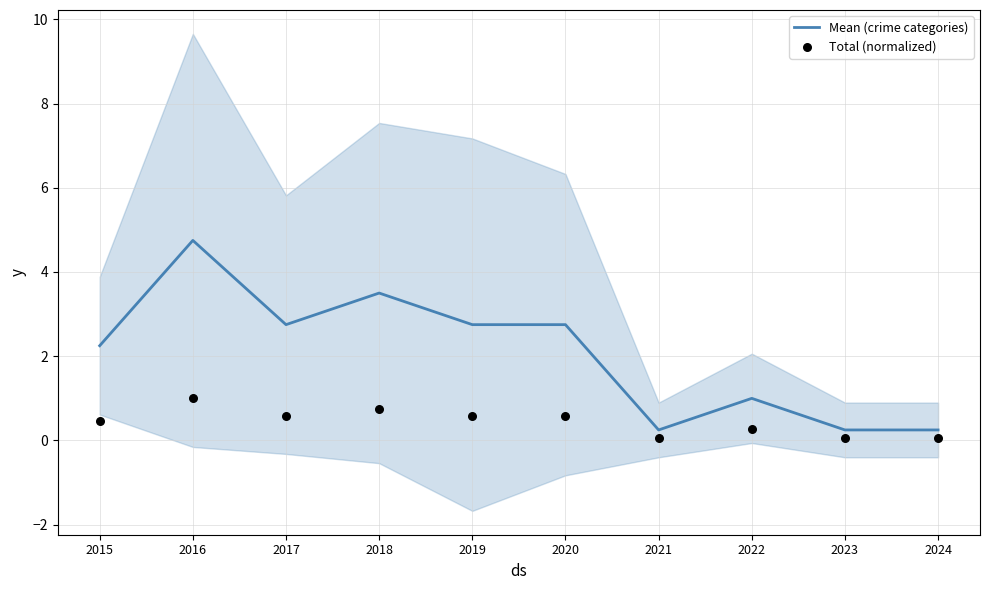

What is the total value across all series at 2023?

0.3